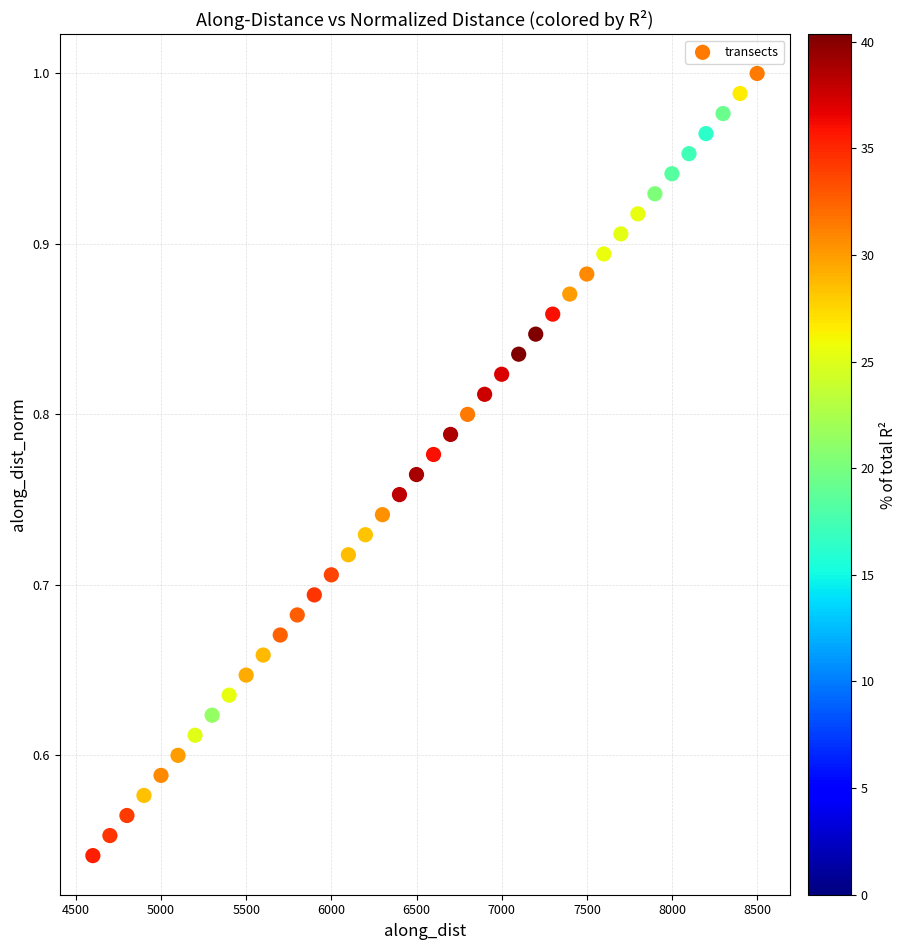

What is the range of X values (max minus min)?

3899.7